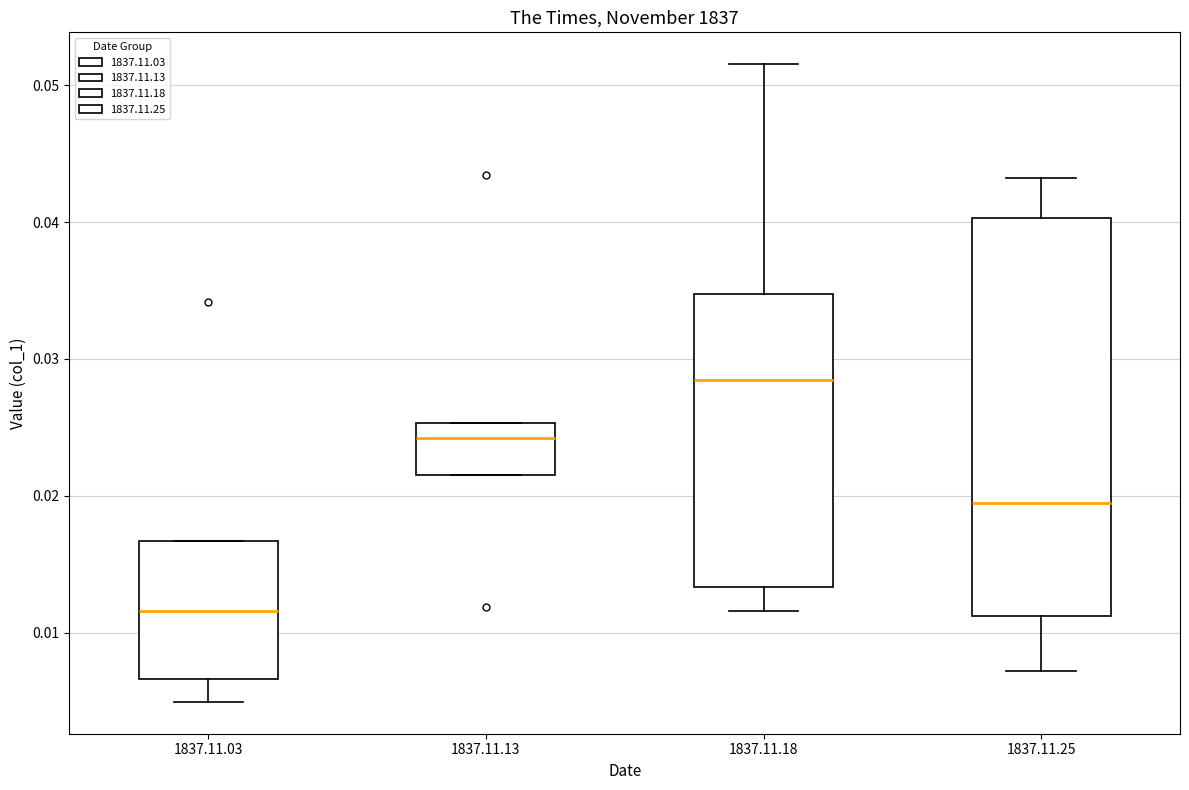

Where does the median line of the box for 1837.11.03 sit on the y-axis? The values are not printed on the chart, so give them approximately, as read against the axis.

0.012